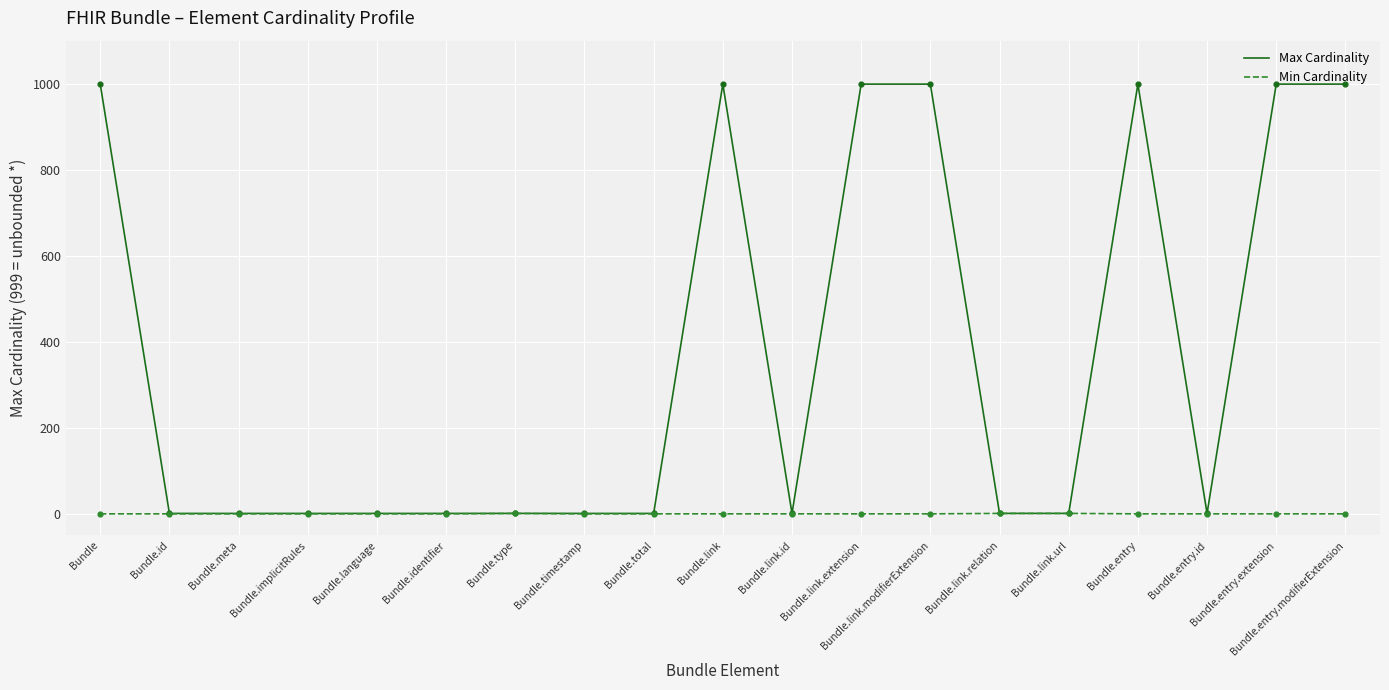

Is the value of Max Cardinality at Bundle.entry greater than the value of Min Cardinality at Bundle.link.relation?

Yes